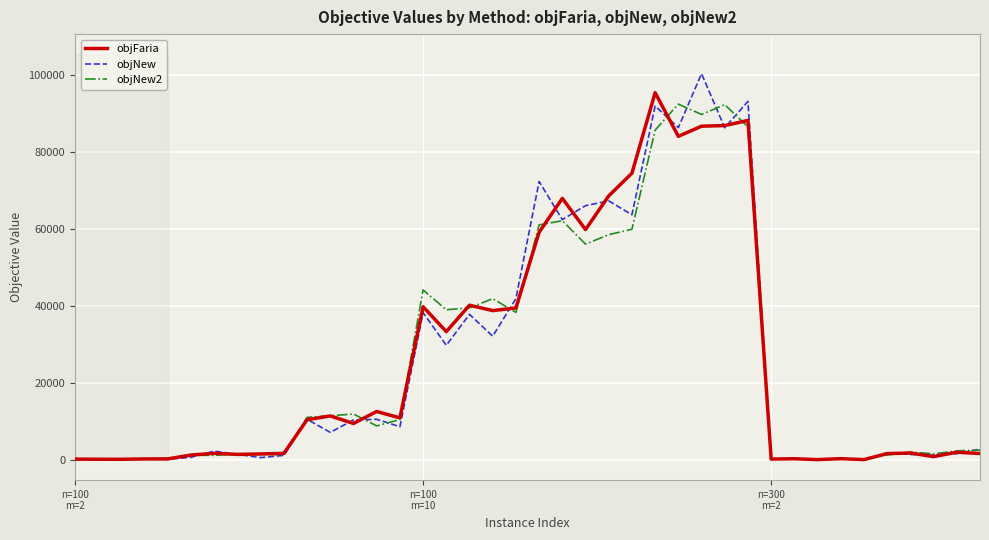

Is it true that objNew equals 139754.7 at 25?

False